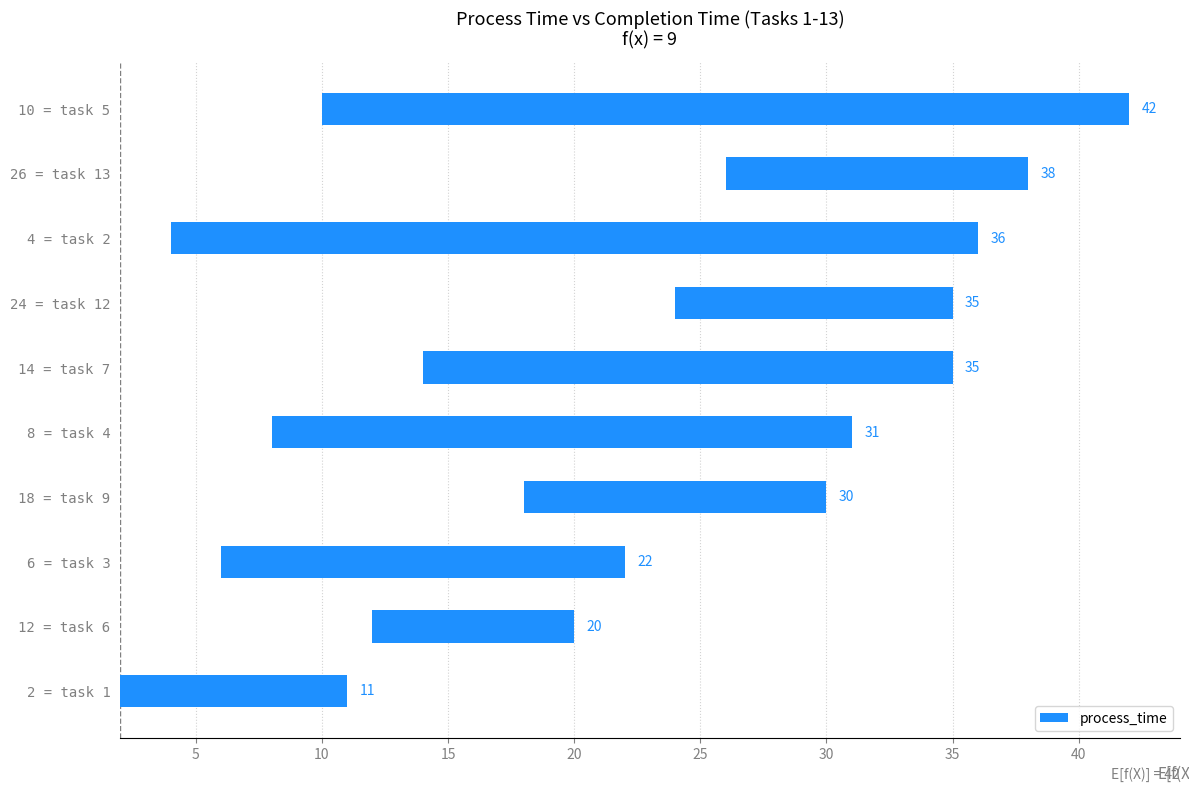

What is the sum of all values?

176